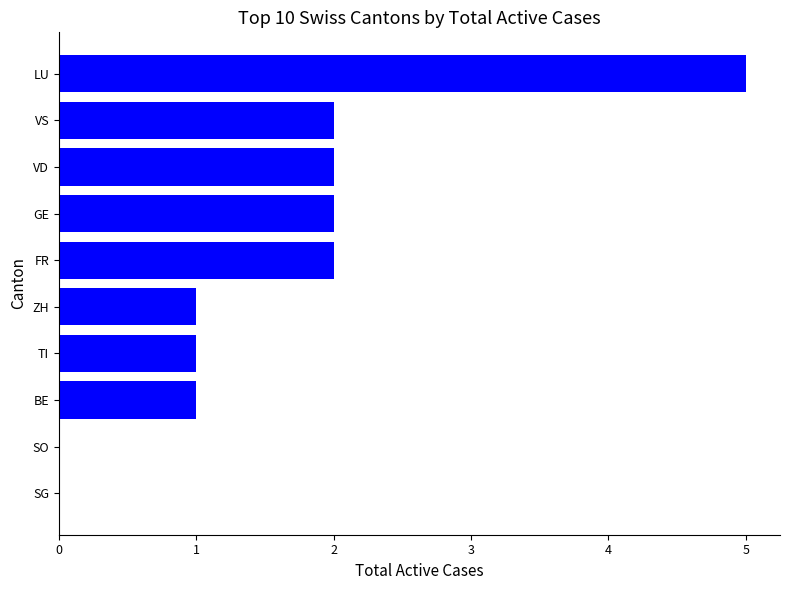

What is the maximum value shown in the chart?

5